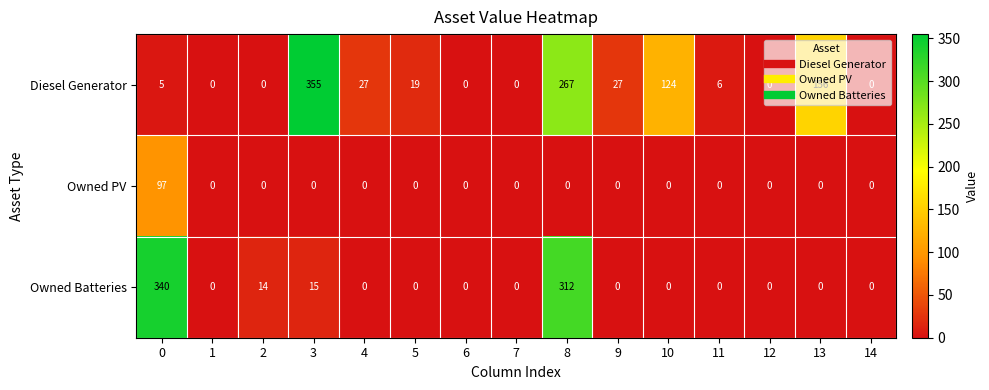

How many distinct data groups are displayed?

3